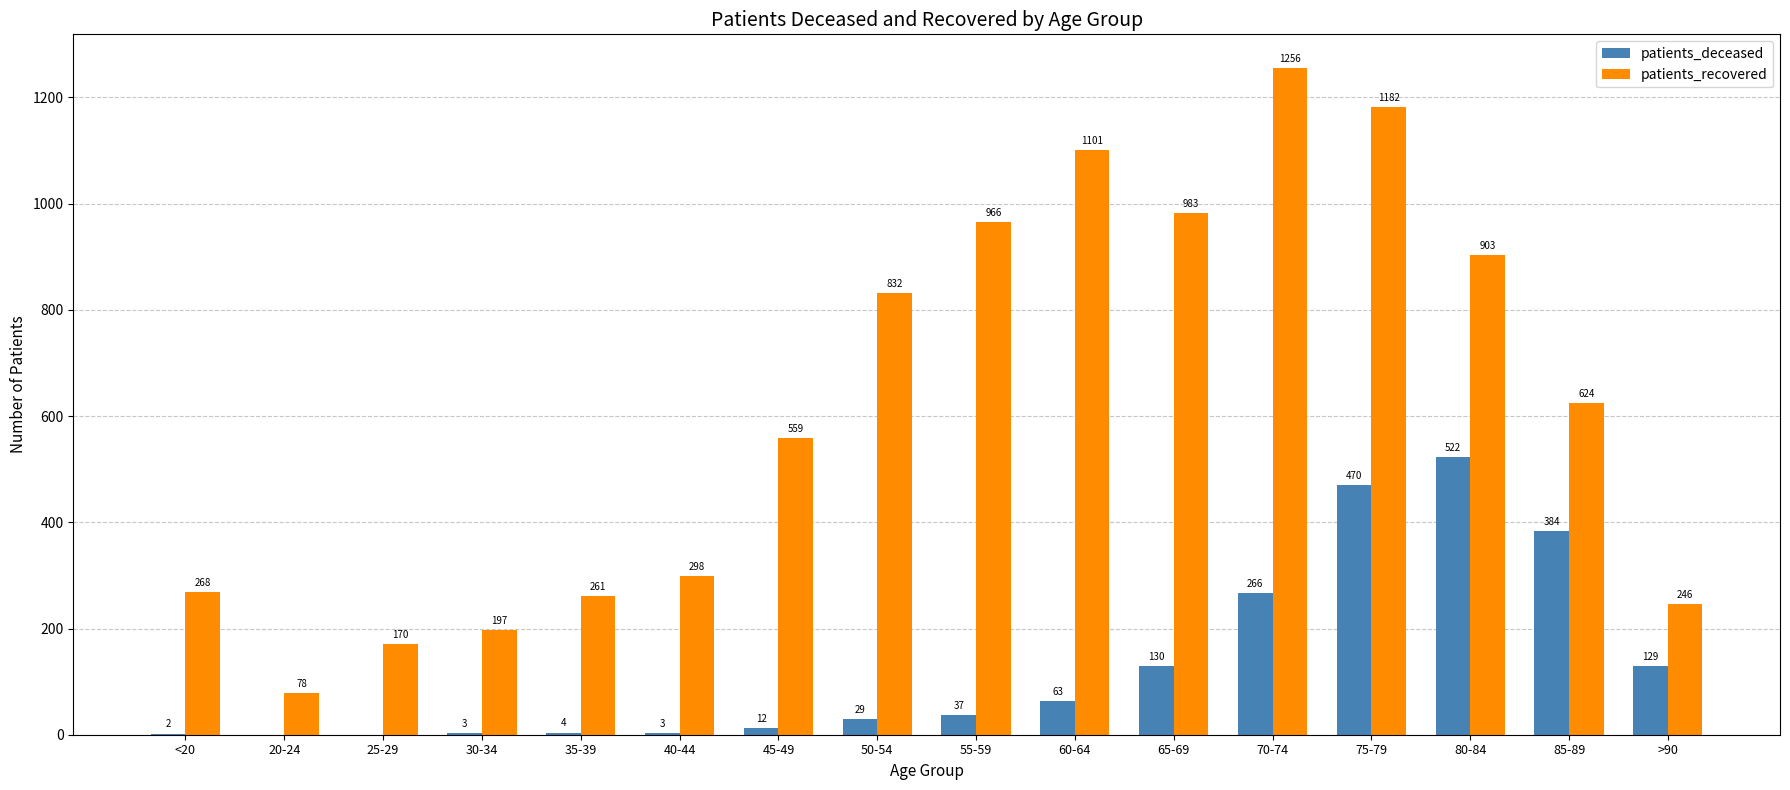

How many positive values does the patients_deceased series have?

14